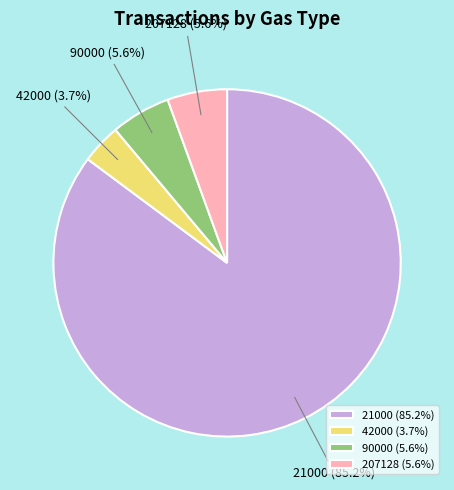

To the nearest percent, what is the average slice percentage?

25%